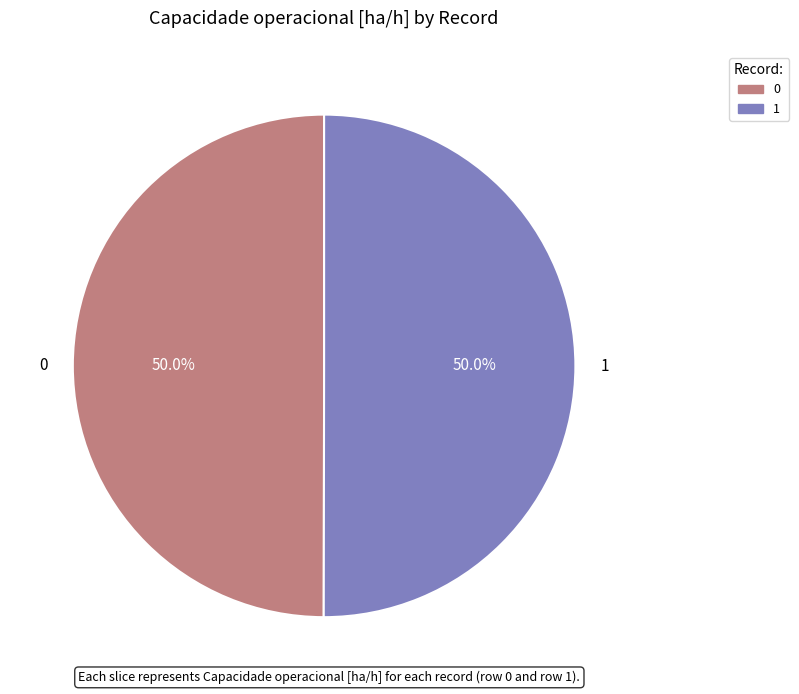

To the nearest percent, what portion does 0 represent?

50%